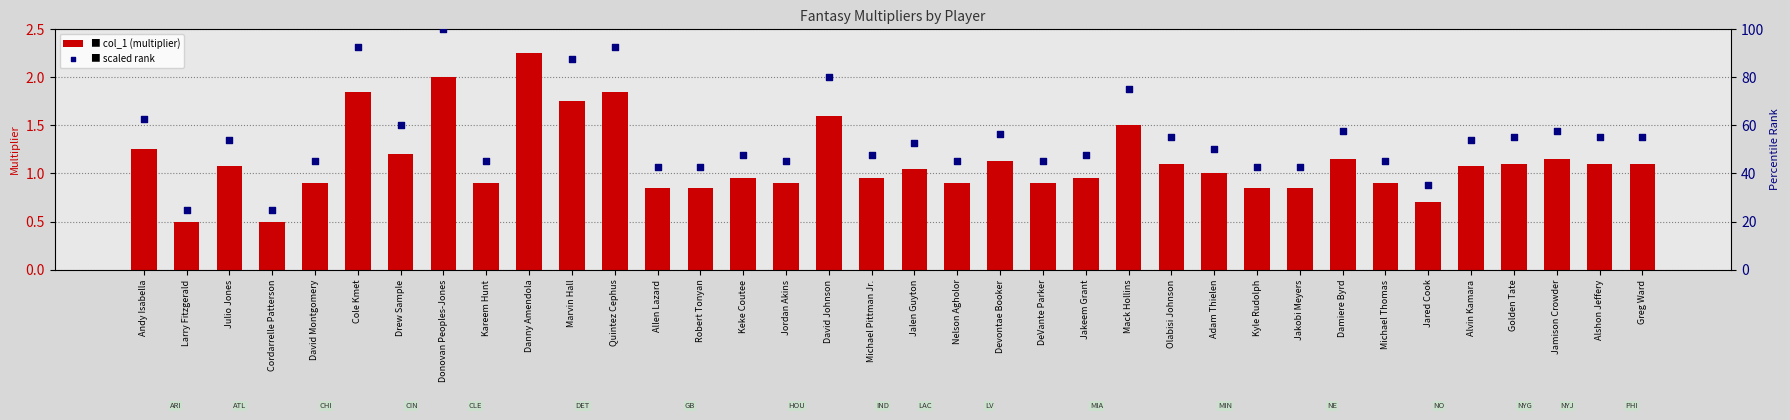

What are all the series names shown in the legend?

col_1 (multiplier), scaled rank